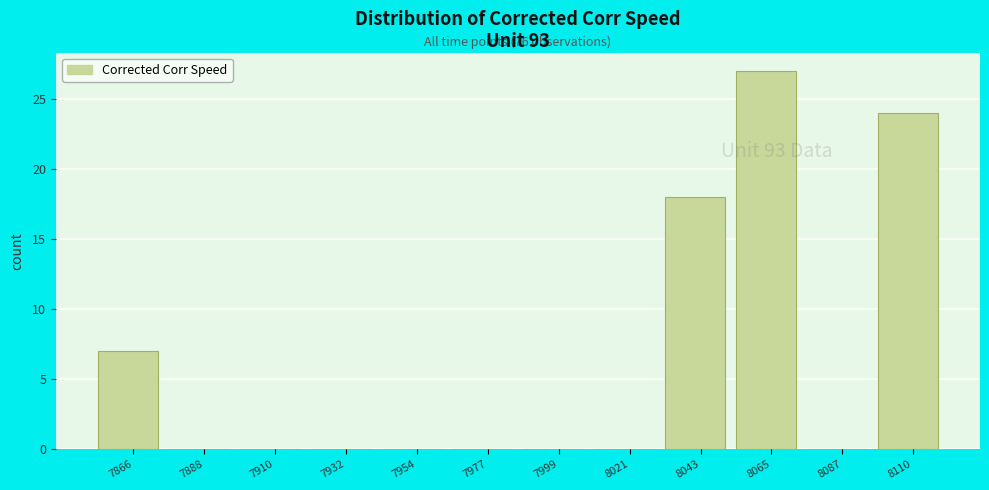

Reading left to right, list all the values displayed in this chart.

7866=7	7888=0	7910=0	7932=0	7954=0	7977=0	7999=0	8021=0	8043=18	8065=27	8087=0	8110=24